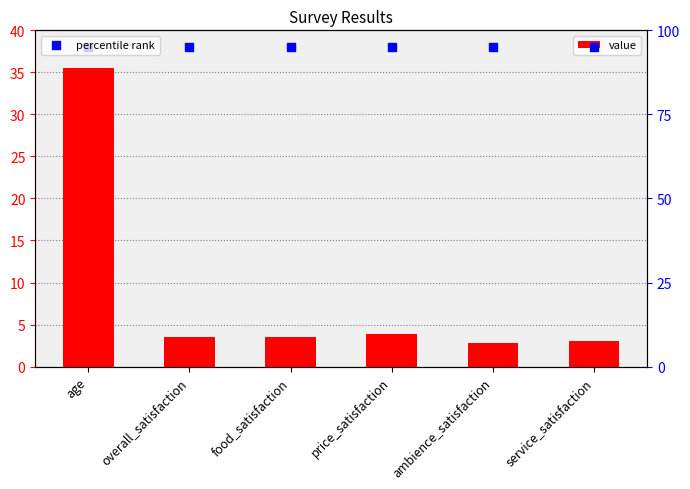

Which series reaches the maximum Y coordinate?

percentile rank